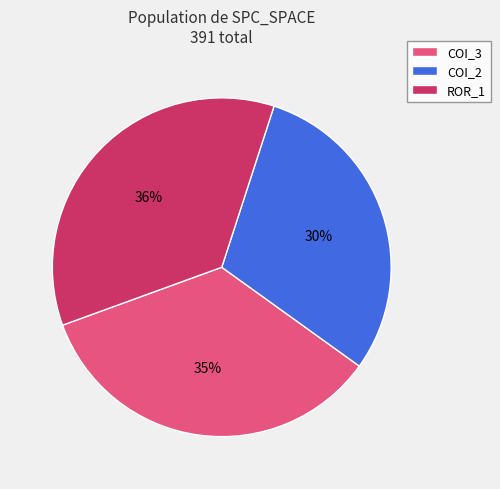

To the nearest percent, what percentage of the pie is COI_2?

30%